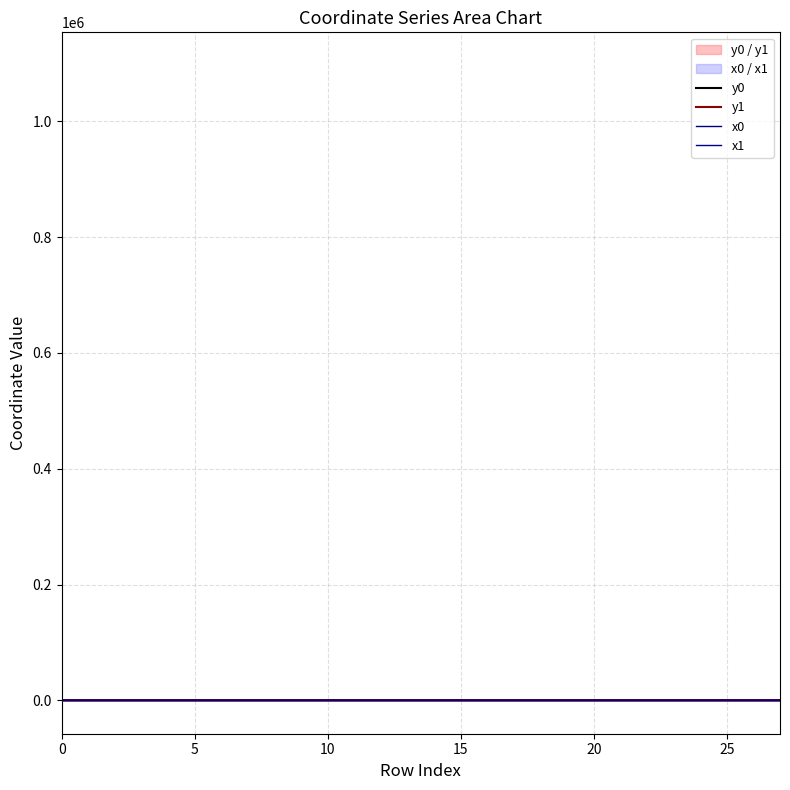

What is the difference between the highest and lowest values at 10?

0.2